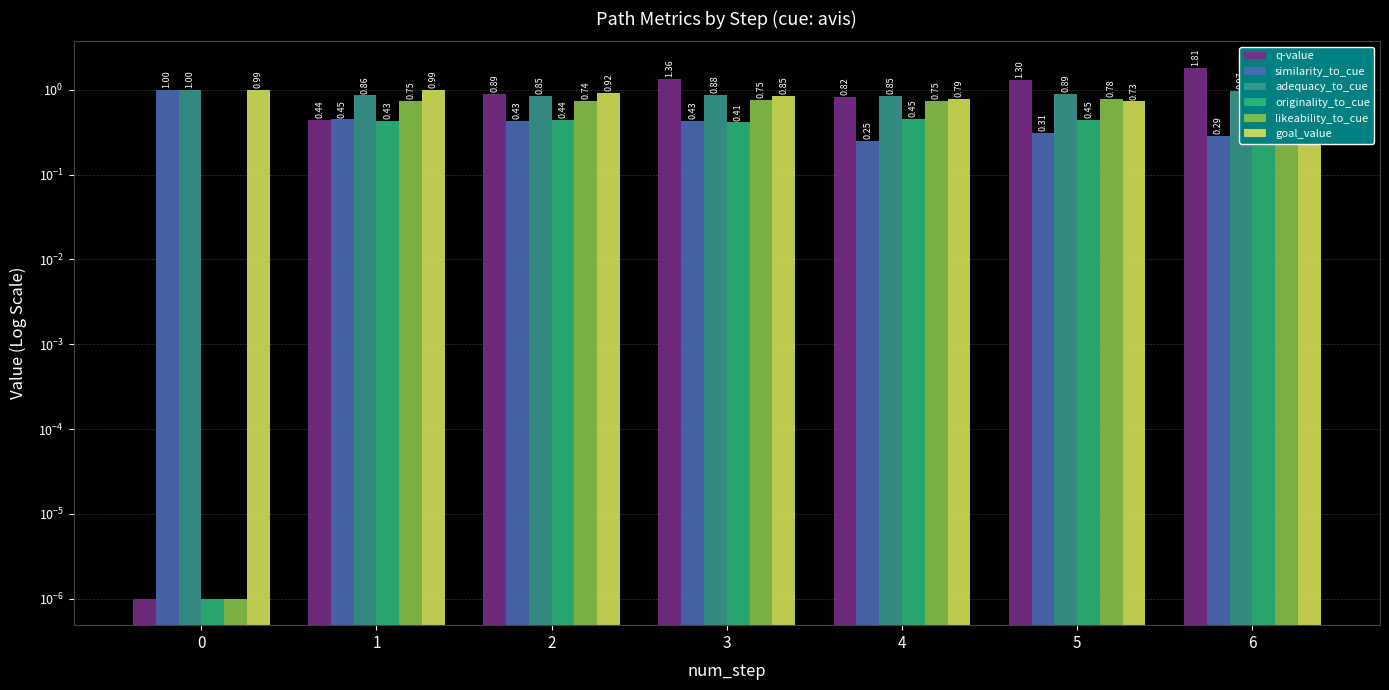

Reading left to right, extract all data points from this chart.

q-value: 0=0.0	1=0.4	2=0.9	3=1.4	4=0.8	5=1.3	6=1.8
similarity_to_cue: 0=1.0	1=0.4	2=0.4	3=0.4	4=0.3	5=0.3	6=0.3
adequacy_to_cue: 0=1.0	1=0.9	2=0.8	3=0.9	4=0.9	5=0.9	6=1.0
originality_to_cue: 0=0.0	1=0.4	2=0.4	3=0.4	4=0.5	5=0.4	6=0.5
likeability_to_cue: 0=0.0	1=0.7	2=0.7	3=0.8	4=0.7	5=0.8	6=0.8
goal_value: 0=1.0	1=1.0	2=0.9	3=0.9	4=0.8	5=0.7	6=0.7